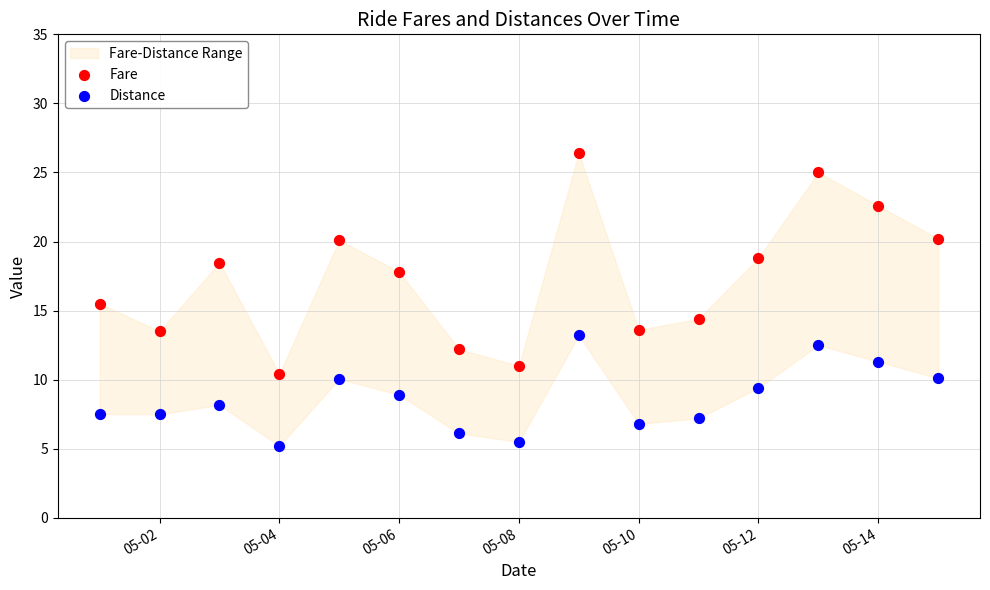

Which series contains the highest Y value?

Fare